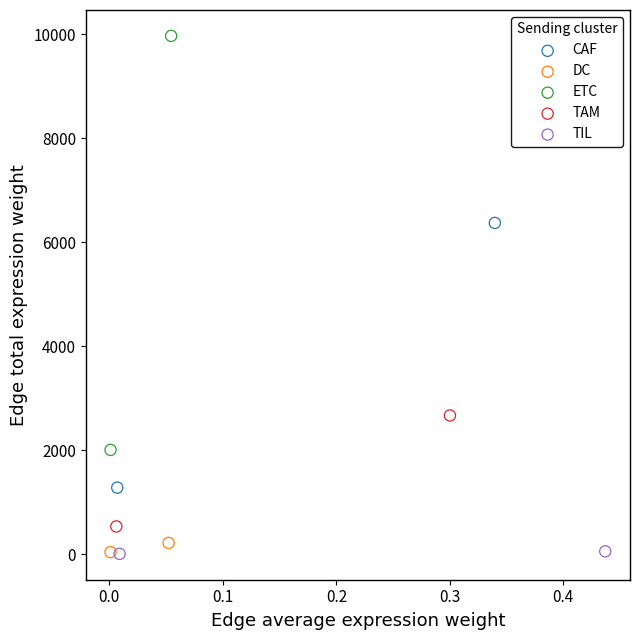

Which series has the largest Y range (max minus min)?

ETC